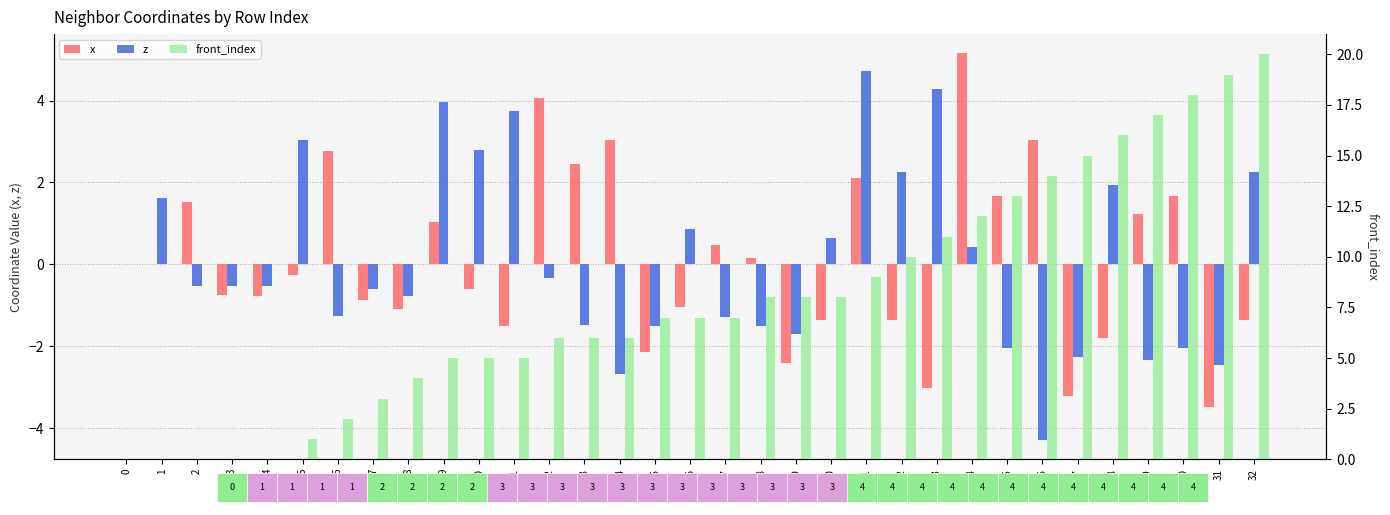

What is the sum of the front_index values at 24 and 22?

22.0